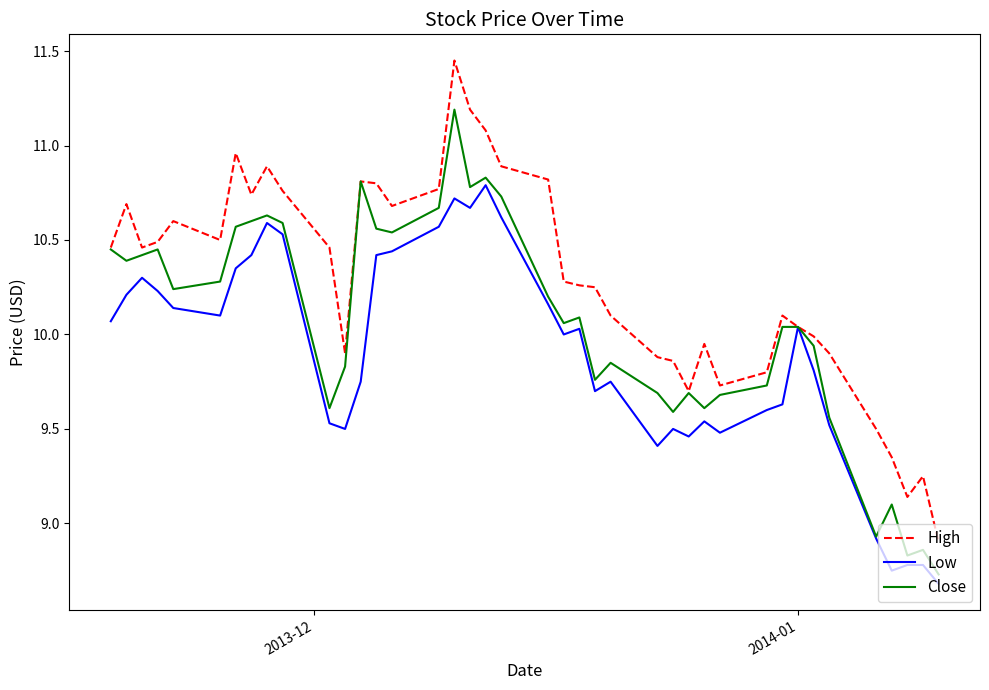

What is the minimum value shown in the chart?

8.7